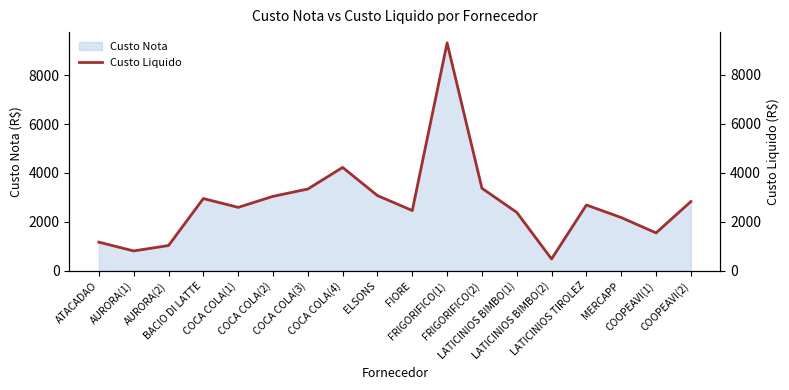

What is the change in value from FRIGORIFICO(1) to FRIGORIFICO(2)?

-5925.9